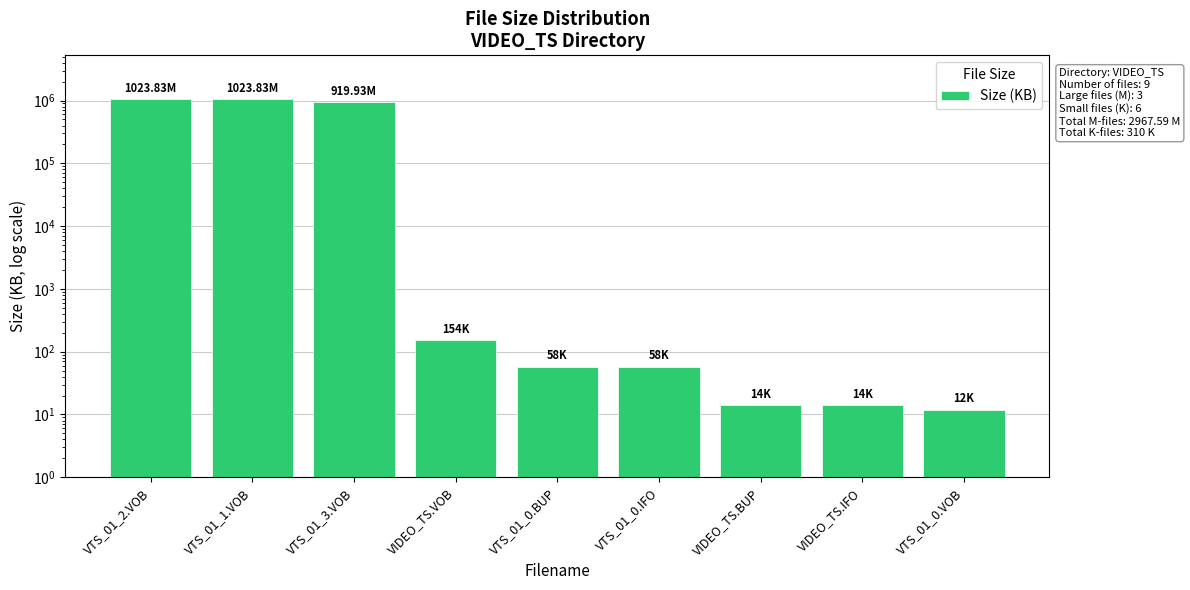

Reading left to right, what are all the values shown in this chart?

VTS_01_2.VOB=1048401.9	VTS_01_1.VOB=1048401.9	VTS_01_3.VOB=942008.3	VIDEO_TS.VOB=154.0	VTS_01_0.BUP=58.0	VTS_01_0.IFO=58.0	VIDEO_TS.BUP=14.0	VIDEO_TS.IFO=14.0	VTS_01_0.VOB=12.0